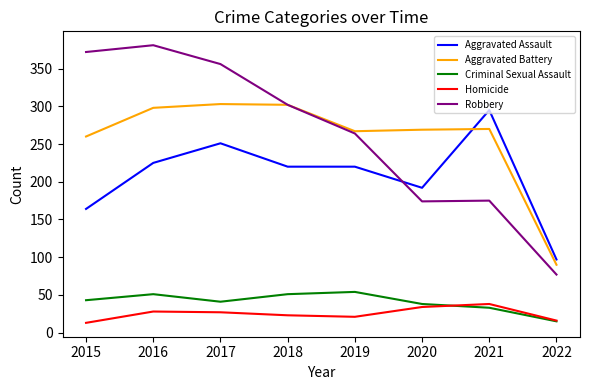

What is the difference between the highest and lowest values at 2021?

262